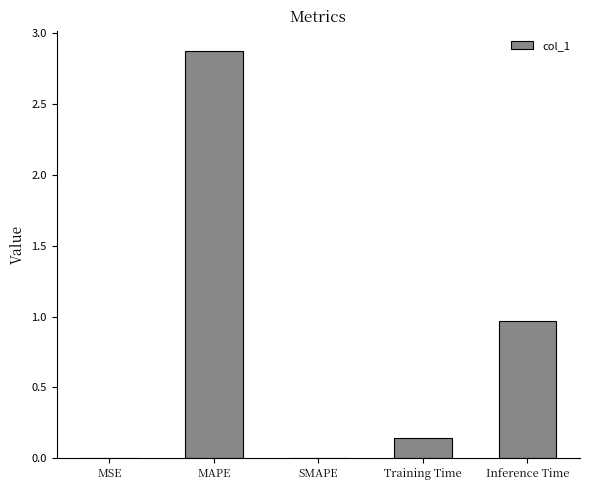

What is the sum of all values?

4.0